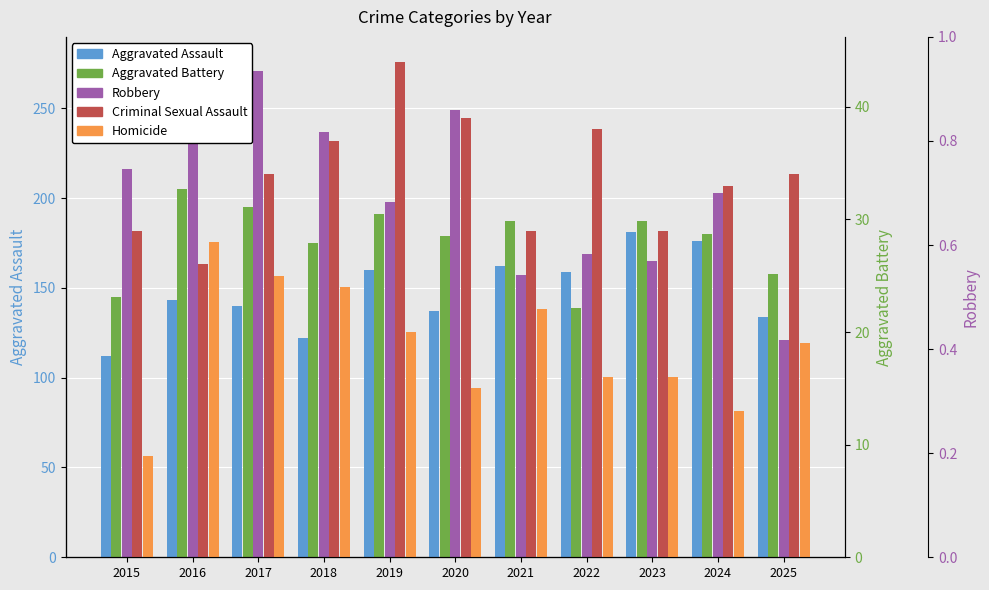

What is the total value across all series at 2021?

557